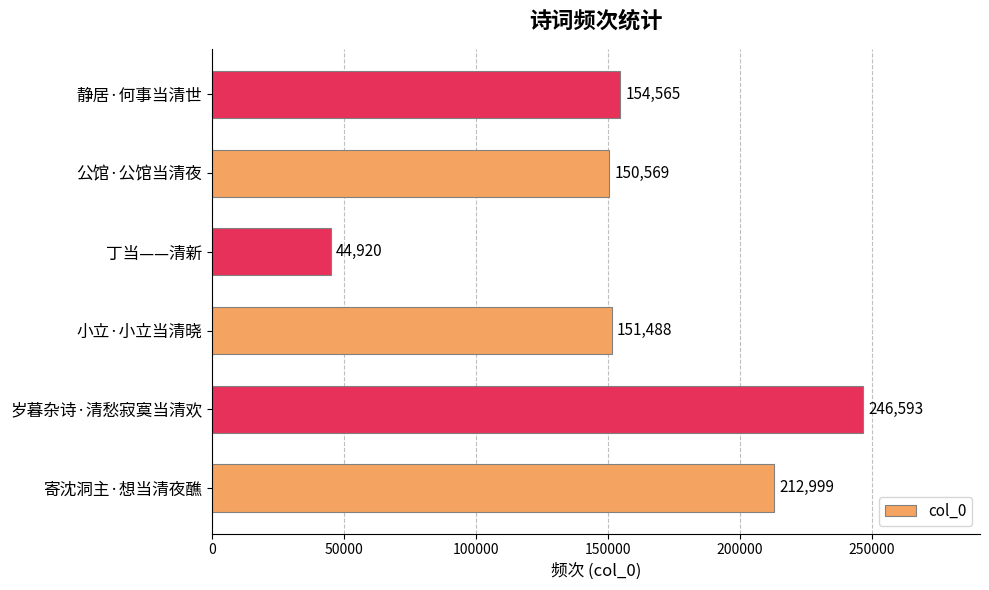

List the labels in order of value, largest first.

岁暮杂诗·清愁寂寞当清欢, 寄沈洞主·想当清夜醮, 静居·何事当清世, 小立·小立当清晓, 公馆·公馆当清夜, 丁当——清新